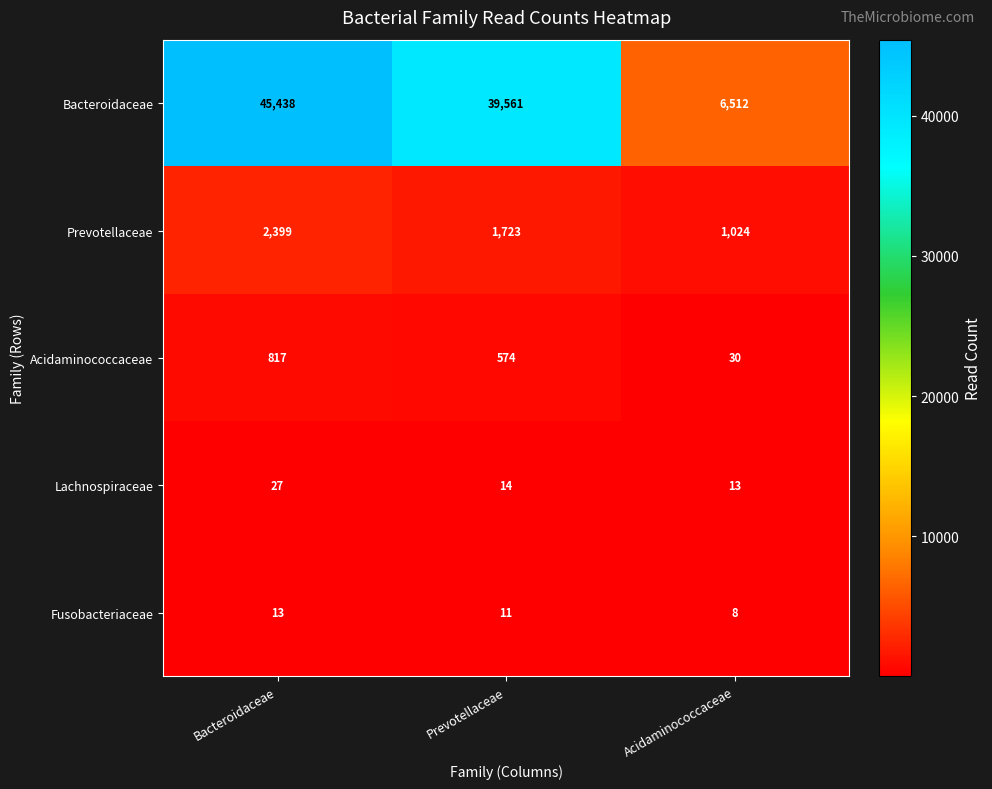

Which category has the lowest value in the Acidaminococcaceae series?

Acidaminococcaceae